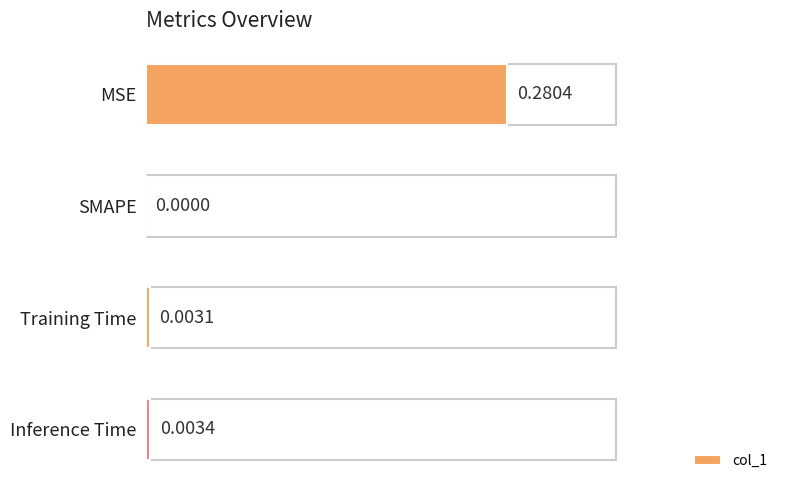

At which label is the value closest to 0?

SMAPE